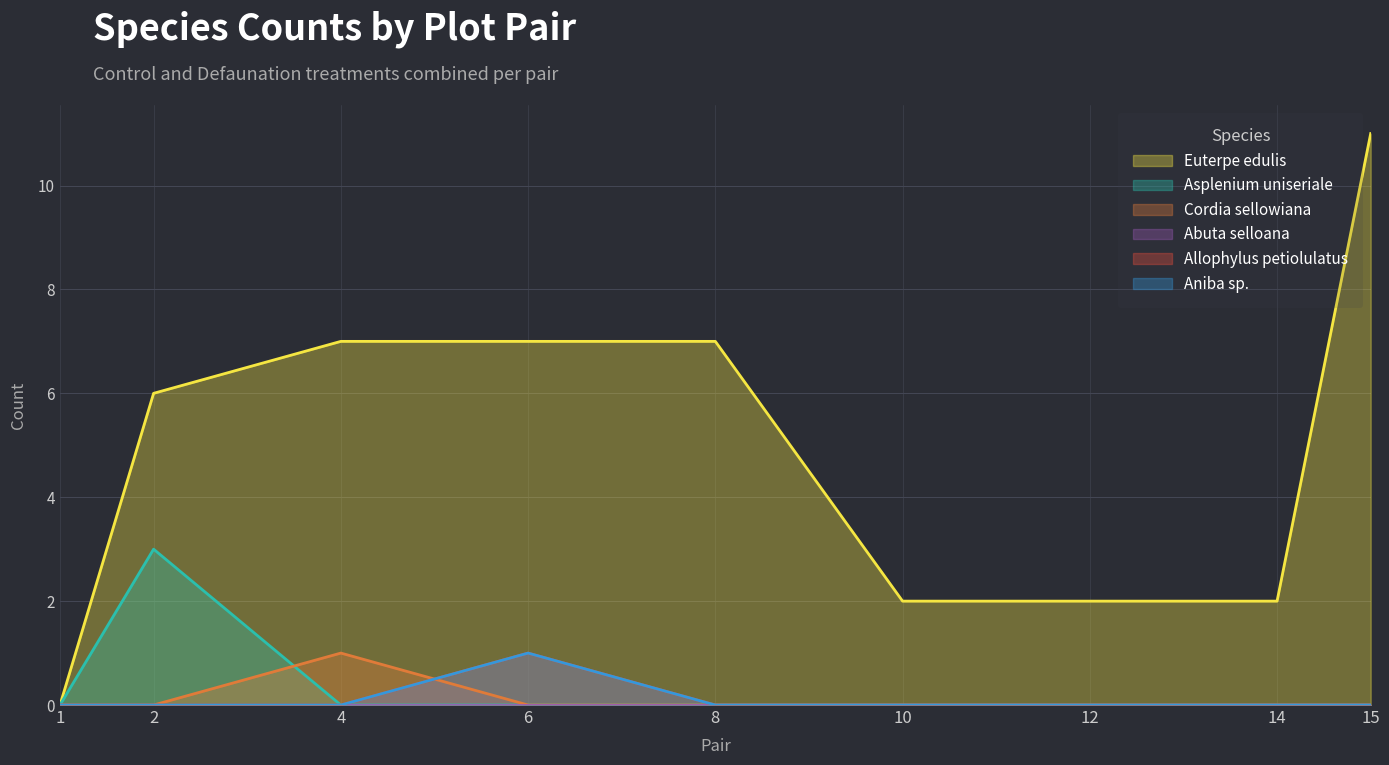

List the labels in order of Asplenium uniseriale value, smallest first.

1, 4, 6, 8, 10, 12, 14, 15, 2